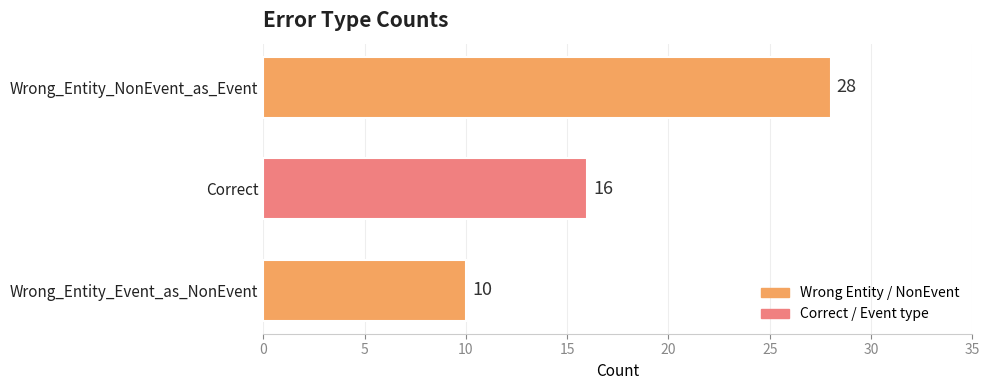

What is the approximate value at Wrong_Entity_NonEvent_as_Event, to the nearest 10?

30